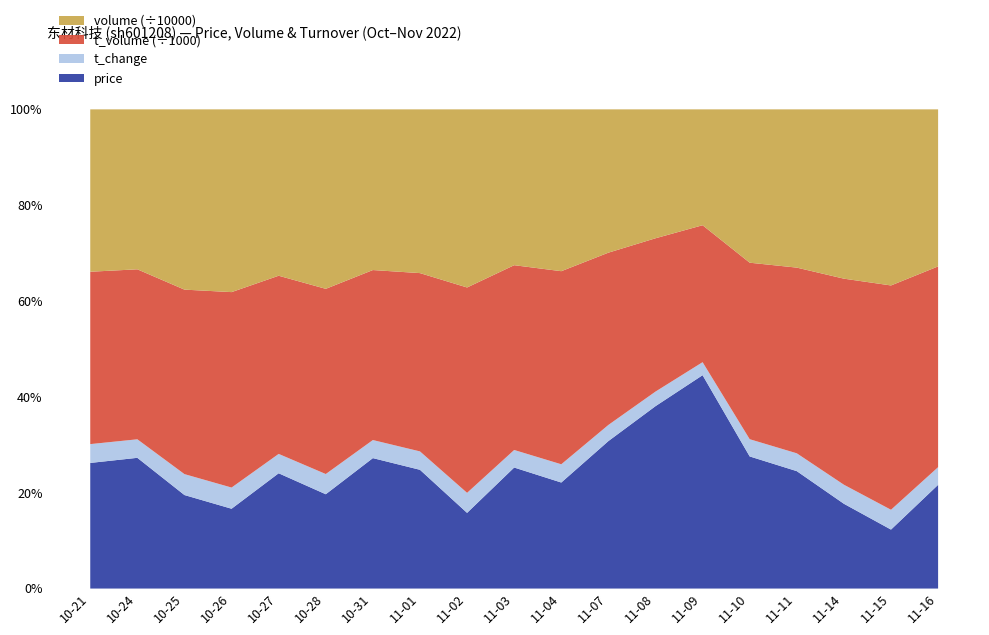

True or false: t_volume and volume cross at least once.

False